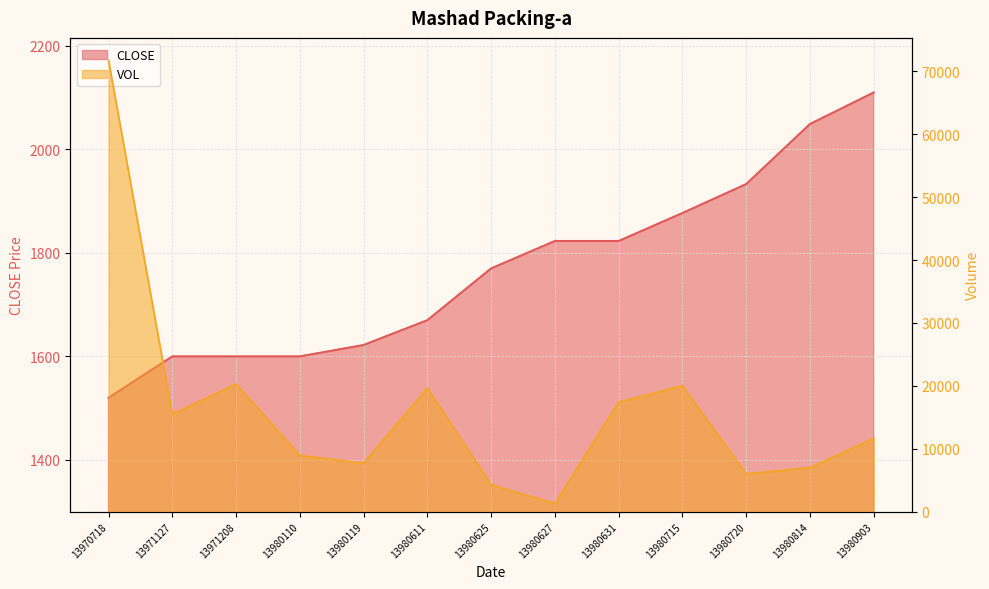

What is the total value across all series at 13971208?

21889